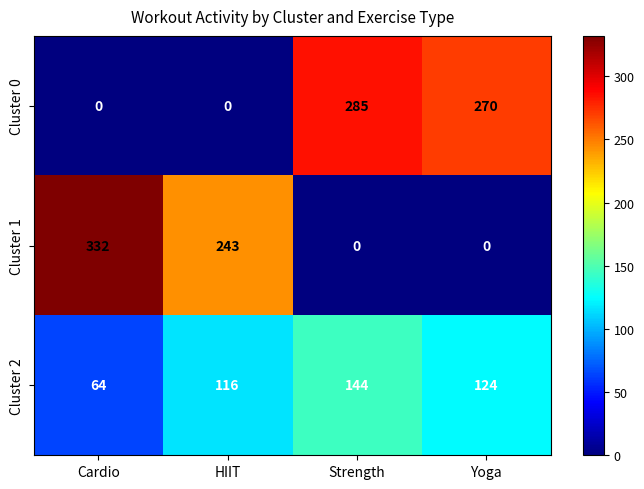

How many Cluster 2 values are between 116 and 144?

3